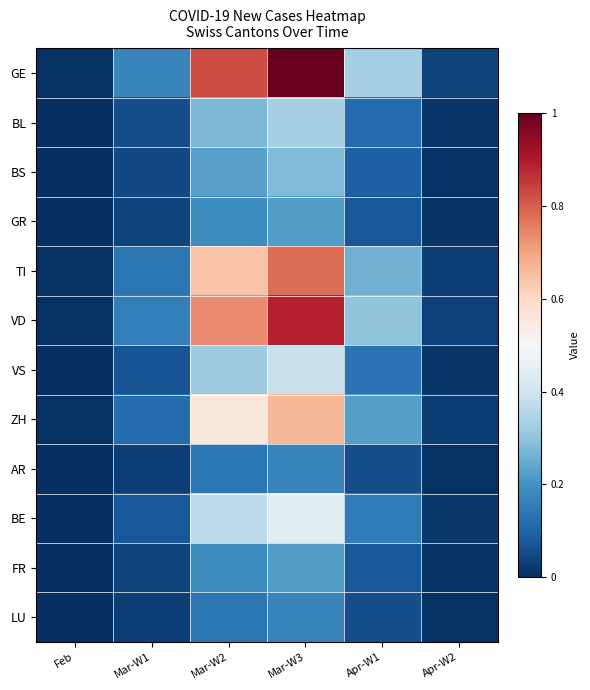

Reading right to left, what are all the values shown in this chart?

GE: Apr-W2=0.0	Apr-W1=0.3	Mar-W3=1.0	Mar-W2=0.8	Mar-W1=0.2	Feb=0.0
BL: Apr-W2=0.0	Apr-W1=0.1	Mar-W3=0.3	Mar-W2=0.3	Mar-W1=0.1	Feb=0.0
BS: Apr-W2=0.0	Apr-W1=0.1	Mar-W3=0.3	Mar-W2=0.2	Mar-W1=0.0	Feb=0.0
GR: Apr-W2=0.0	Apr-W1=0.1	Mar-W3=0.2	Mar-W2=0.2	Mar-W1=0.0	Feb=0.0
TI: Apr-W2=0.0	Apr-W1=0.3	Mar-W3=0.8	Mar-W2=0.6	Mar-W1=0.1	Feb=0.0
VD: Apr-W2=0.0	Apr-W1=0.3	Mar-W3=0.9	Mar-W2=0.7	Mar-W1=0.2	Feb=0.0
VS: Apr-W2=0.0	Apr-W1=0.1	Mar-W3=0.4	Mar-W2=0.3	Mar-W1=0.1	Feb=0.0
ZH: Apr-W2=0.0	Apr-W1=0.2	Mar-W3=0.7	Mar-W2=0.6	Mar-W1=0.1	Feb=0.0
AR: Apr-W2=0.0	Apr-W1=0.1	Mar-W3=0.2	Mar-W2=0.1	Mar-W1=0.0	Feb=0.0
BE: Apr-W2=0.0	Apr-W1=0.1	Mar-W3=0.4	Mar-W2=0.4	Mar-W1=0.1	Feb=0.0
FR: Apr-W2=0.0	Apr-W1=0.1	Mar-W3=0.2	Mar-W2=0.2	Mar-W1=0.0	Feb=0.0
LU: Apr-W2=0.0	Apr-W1=0.1	Mar-W3=0.2	Mar-W2=0.1	Mar-W1=0.0	Feb=0.0